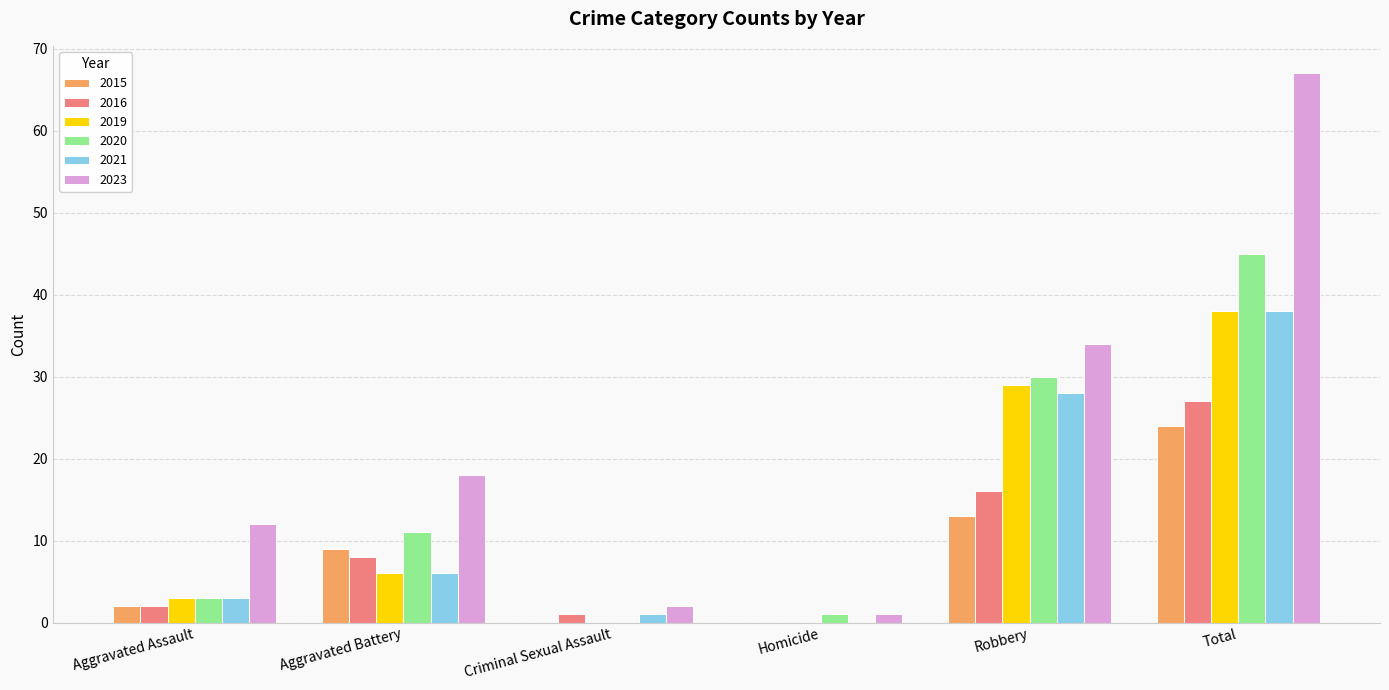

Reading right to left, list all the values displayed in this chart.

2015: 24	13	0	0	9	2
2016: 27	16	0	1	8	2
2019: 38	29	0	0	6	3
2020: 45	30	1	0	11	3
2021: 38	28	0	1	6	3
2023: 67	34	1	2	18	12